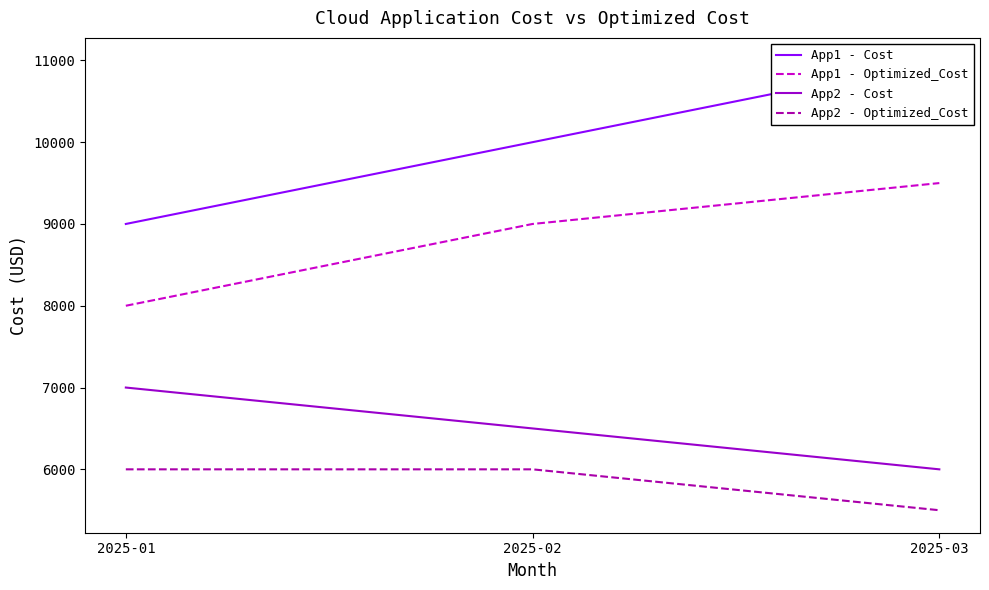

Is it true that App2 - Optimized_Cost equals 5500 at 2025-03?

True